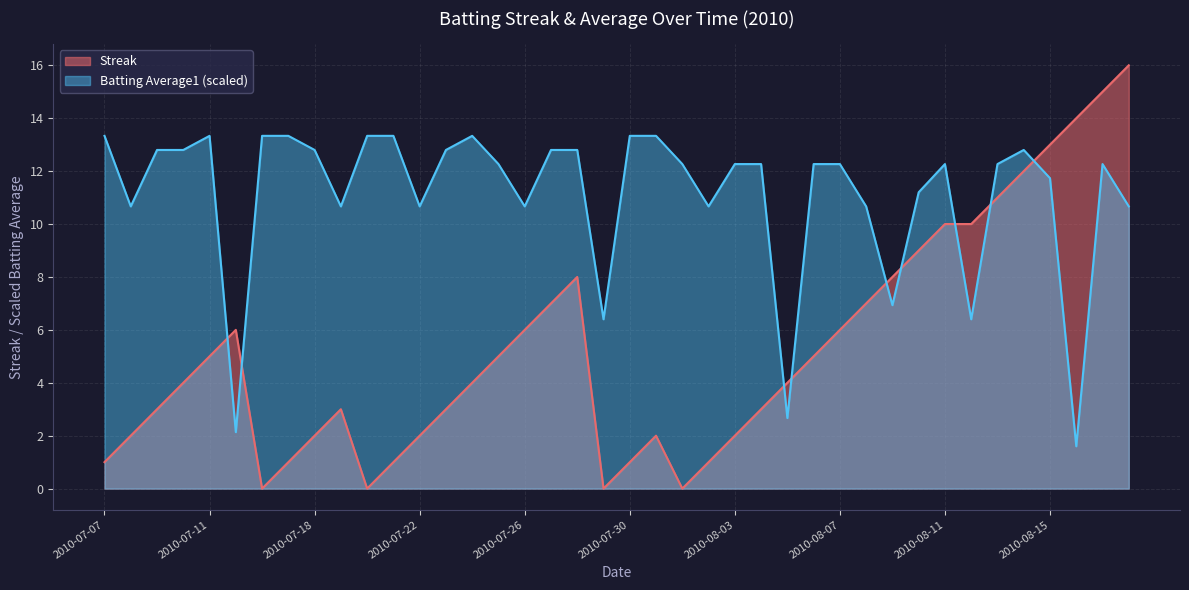

At which label does Streak first exceed 4?

2010-07-11